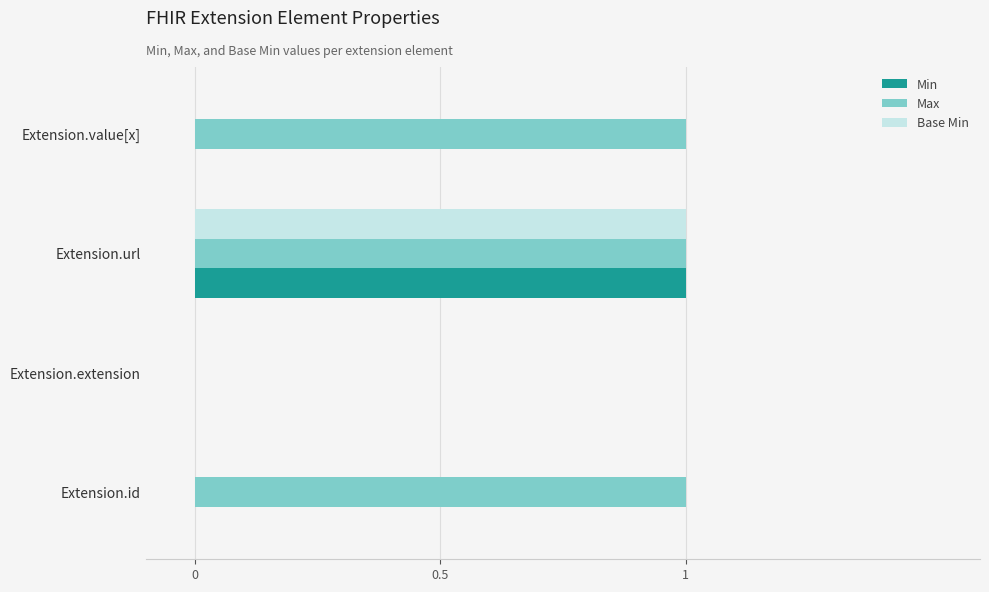

Is the value of Max at Extension.url greater than the value of Base Min at Extension.id?

Yes